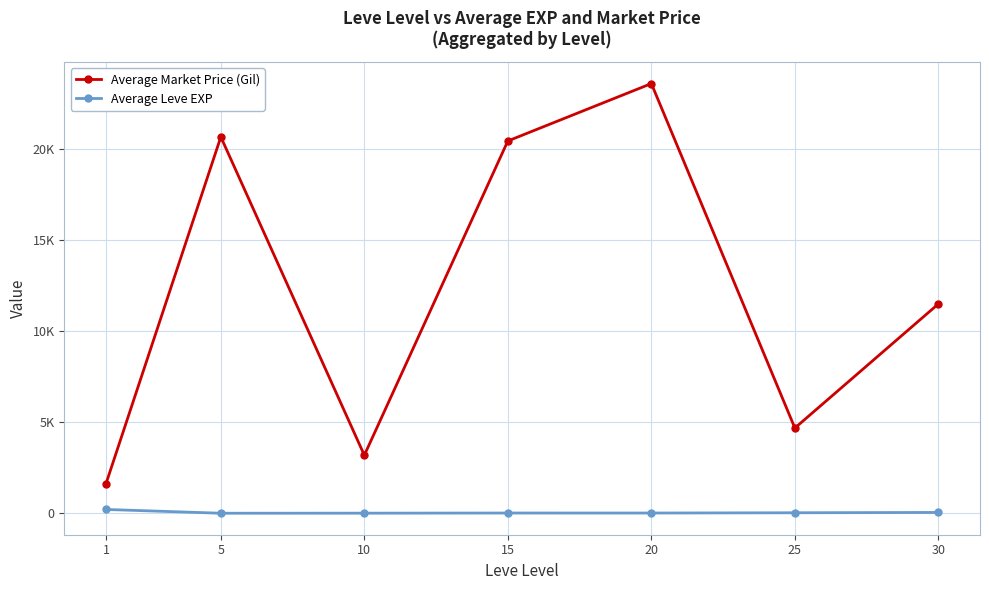

What is the value of the Average Market Price (Gil) point at the 2nd from the left?

20639.6